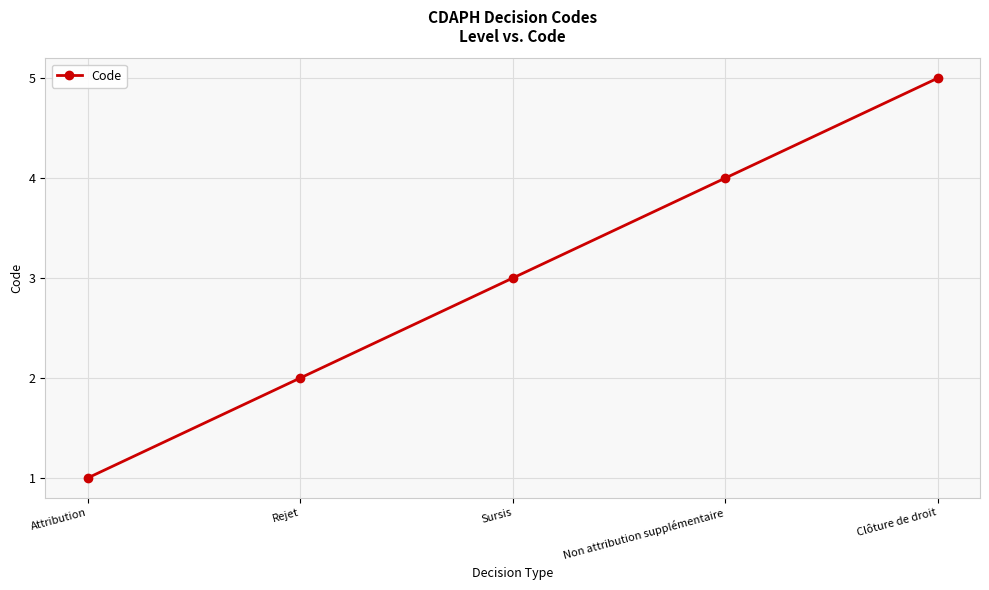

True or false: the data has more than 0 interior local peaks.

False